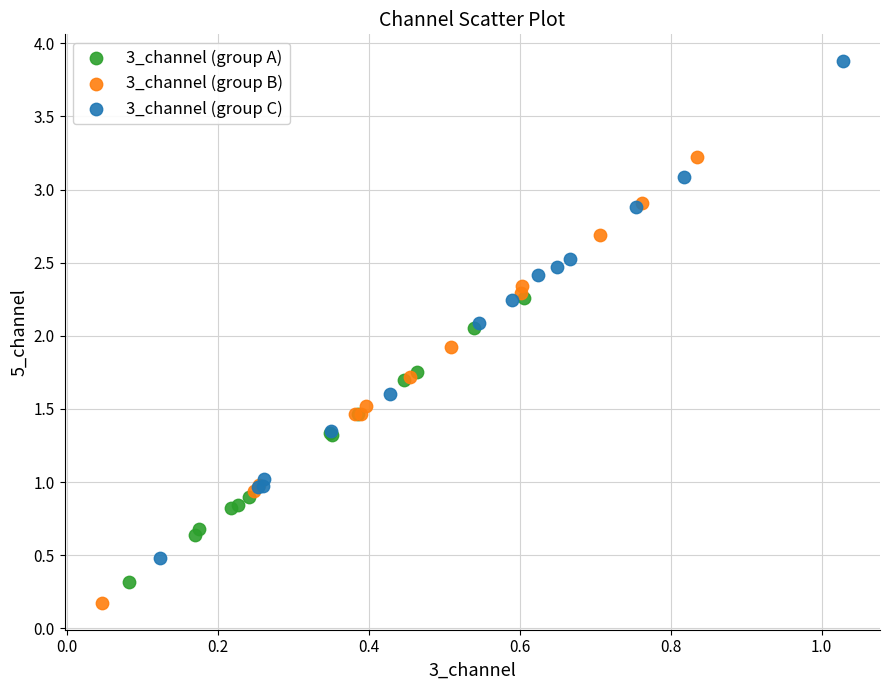

Which series reaches the minimum Y coordinate?

3_channel (group B)